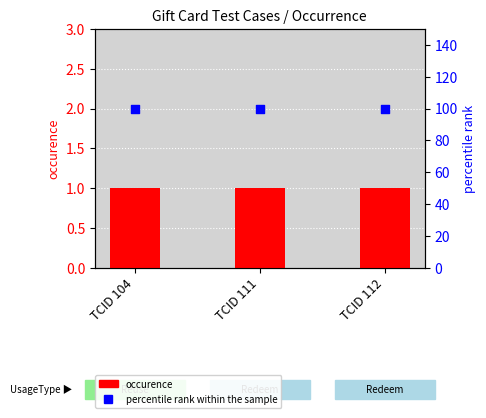

Which series reaches the maximum Y coordinate?

percentile rank within the sample